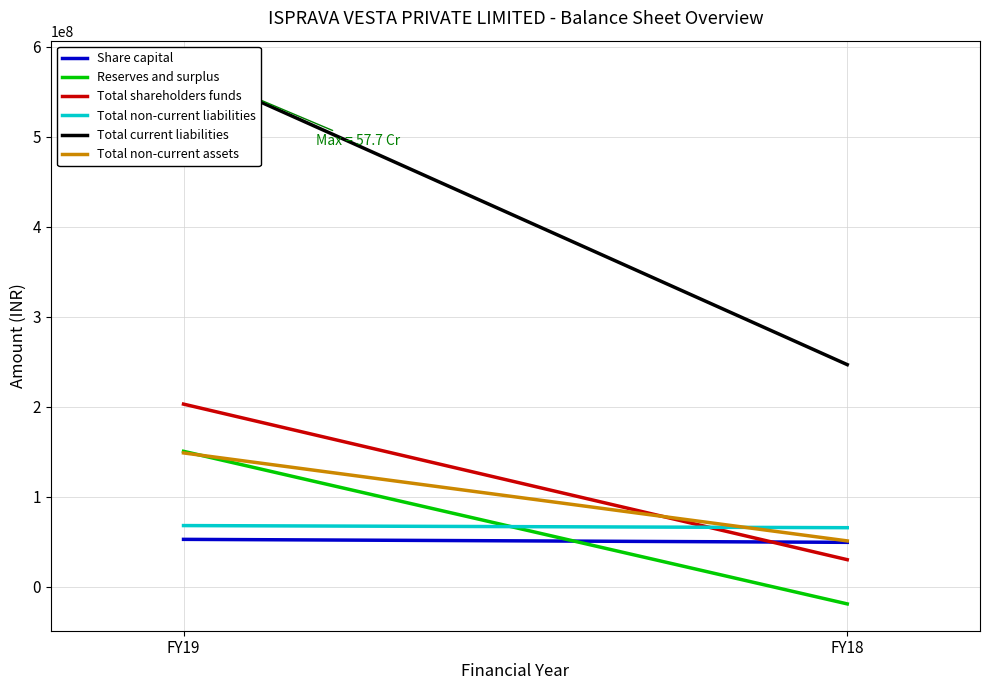

At which label does Total shareholders funds reach its peak?

FY19